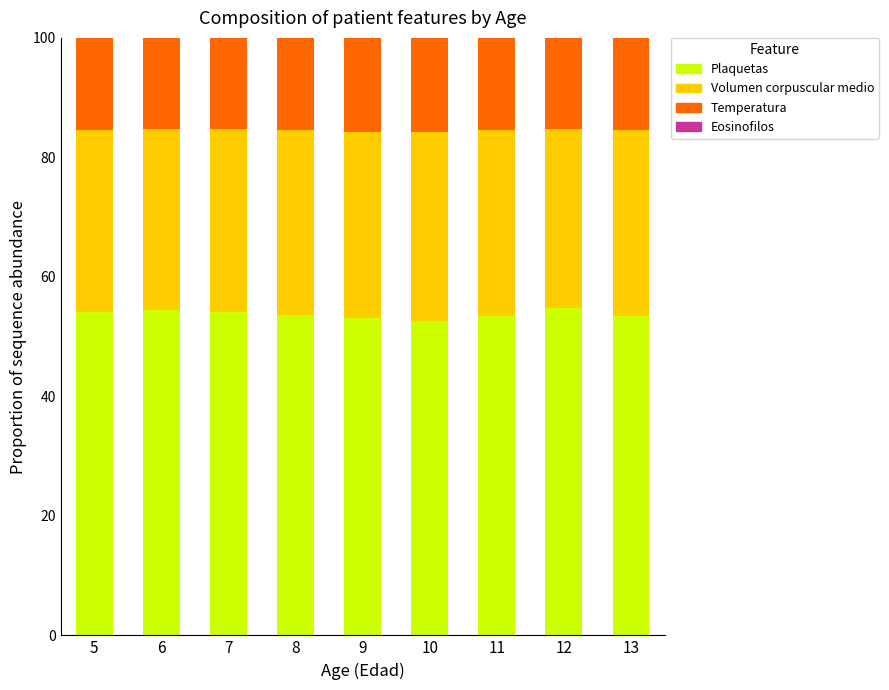

Is it true that Plaquetas equals 54.8 at 12?

True